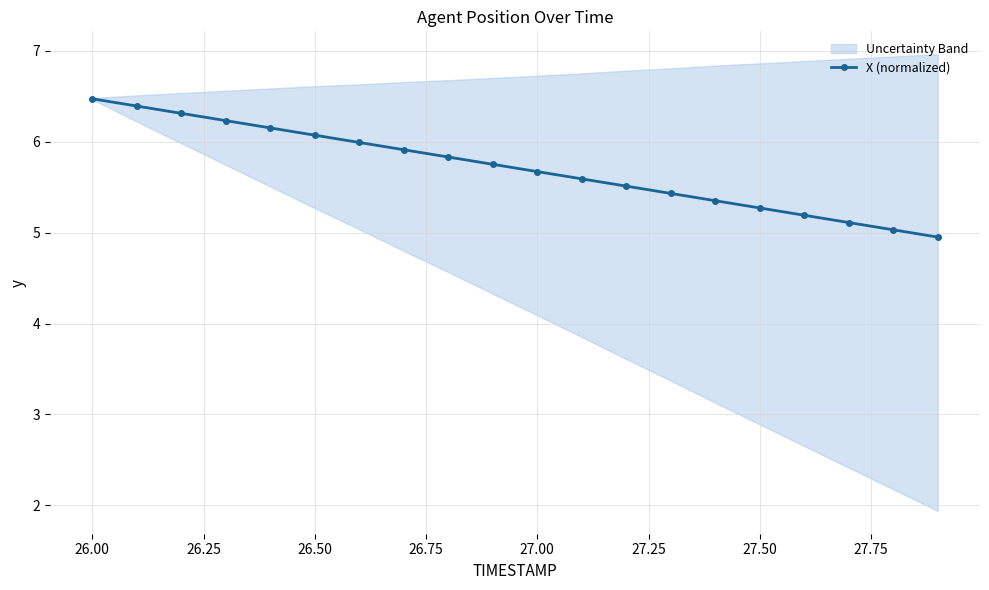

What is the average value?

5.7